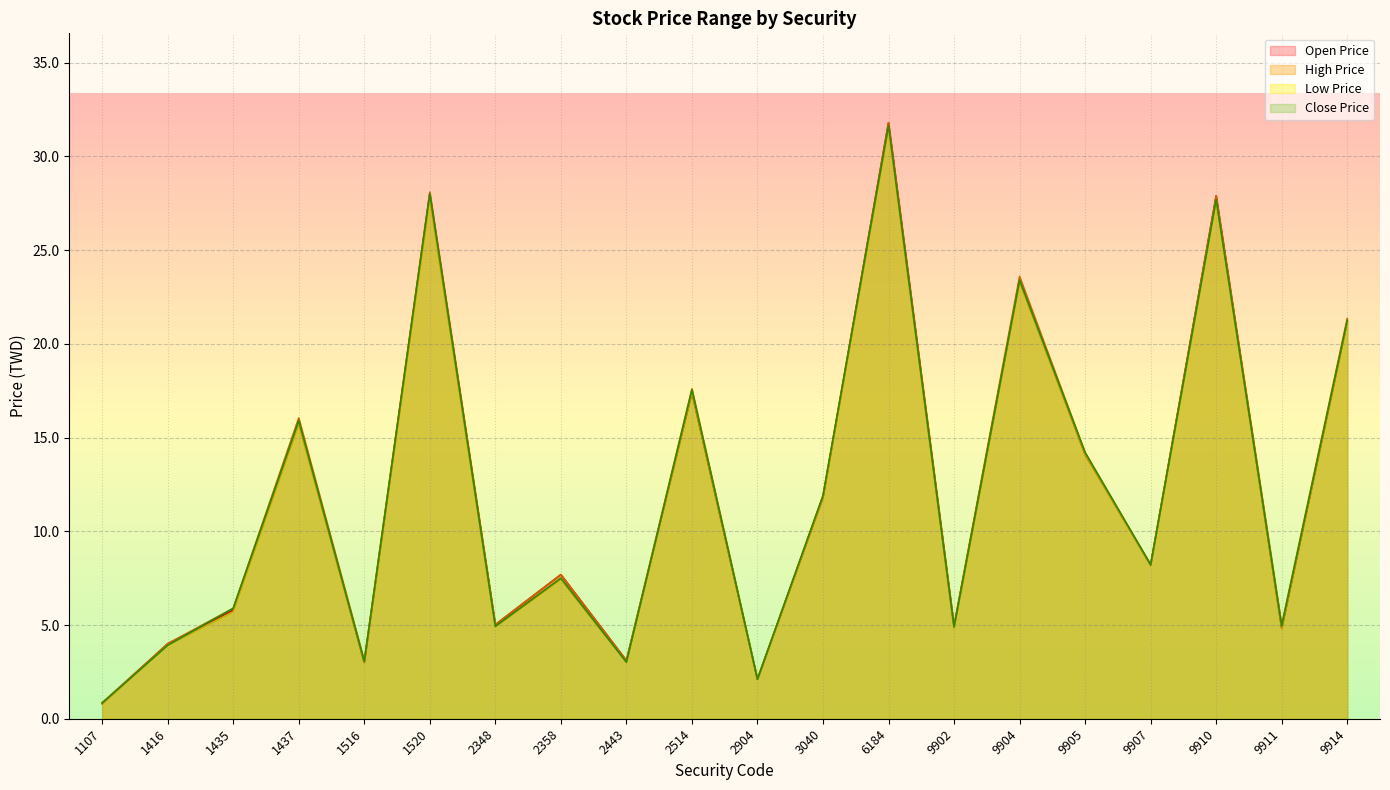

Rank the series at 9914 from lowest to highest value.

Low Price, Open Price, Close Price, High Price